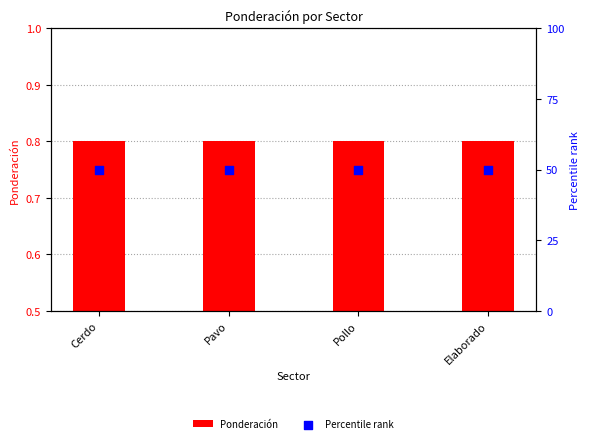

Which series has the largest Y range (max minus min)?

Ponderación